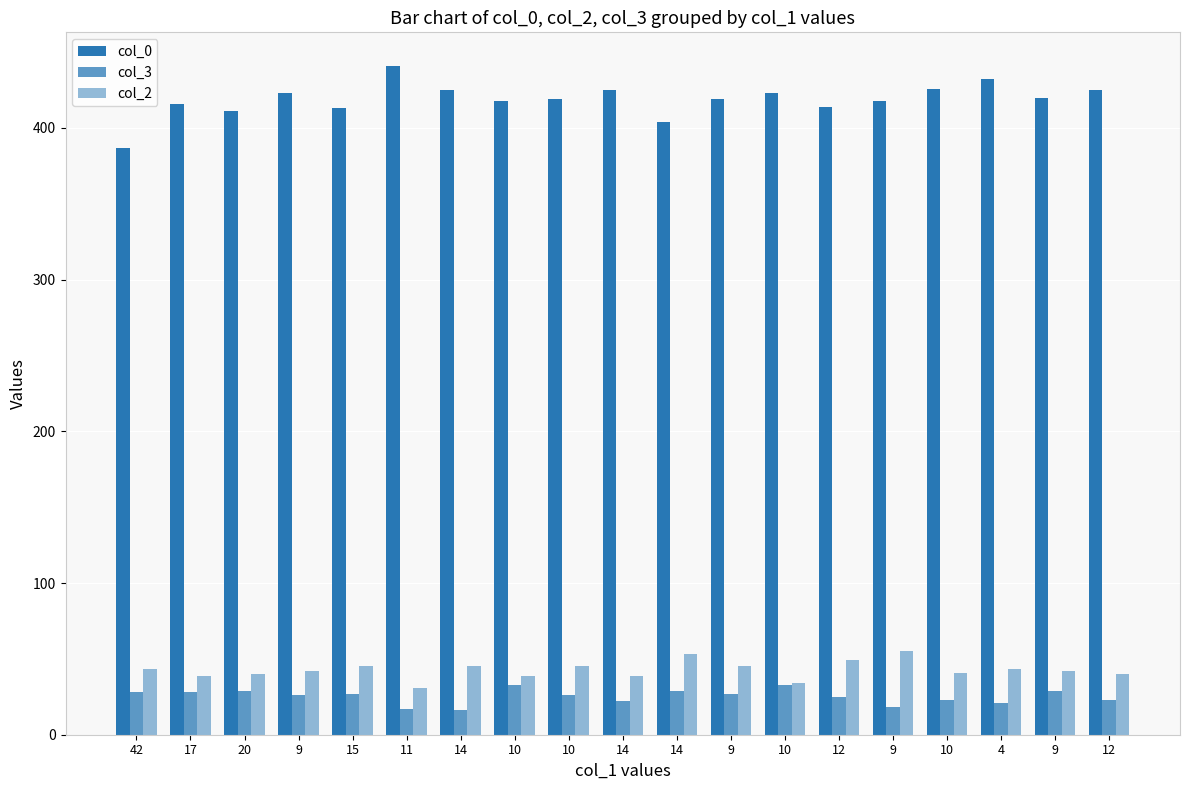

What is the difference between the maximum and minimum values in the col_0 series?

54